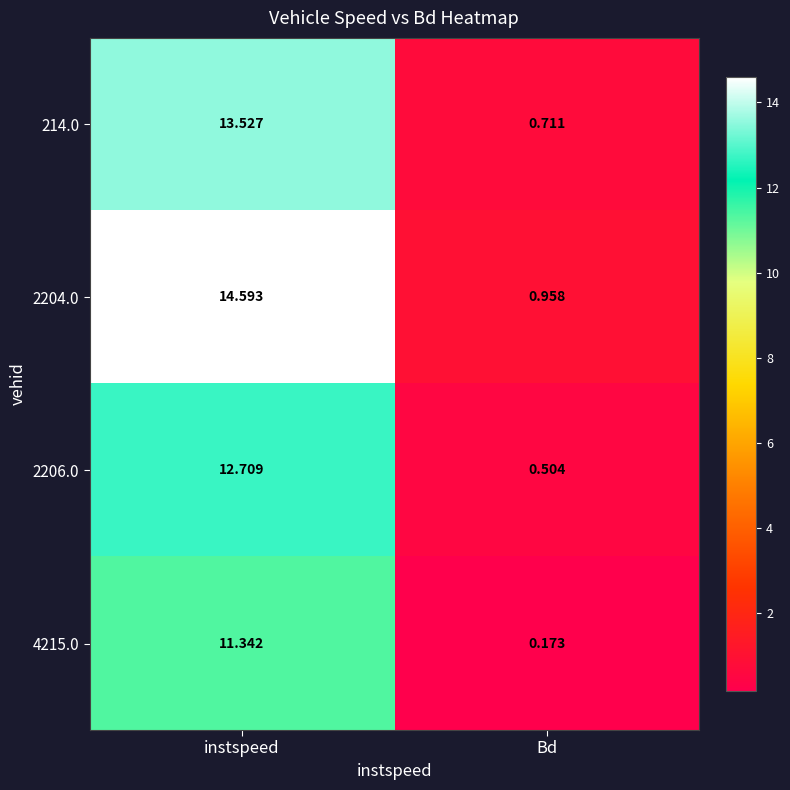

At Bd, list the series in order from largest to smallest.

2204.0, 214.0, 2206.0, 4215.0